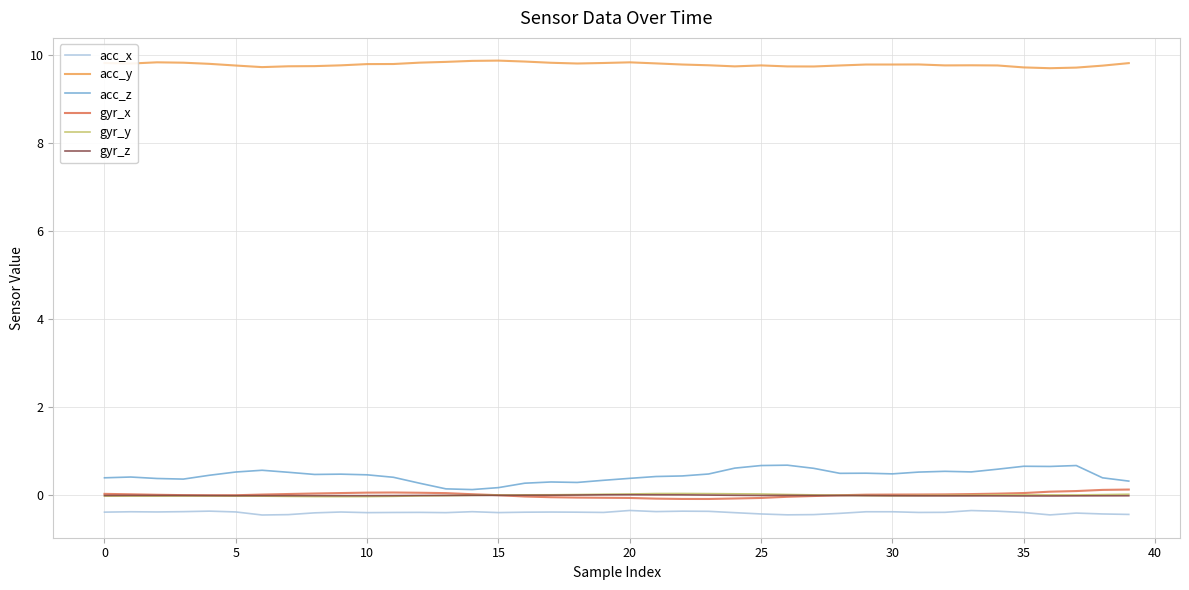

True or false: gyr_x and acc_y intersect in this chart.

False